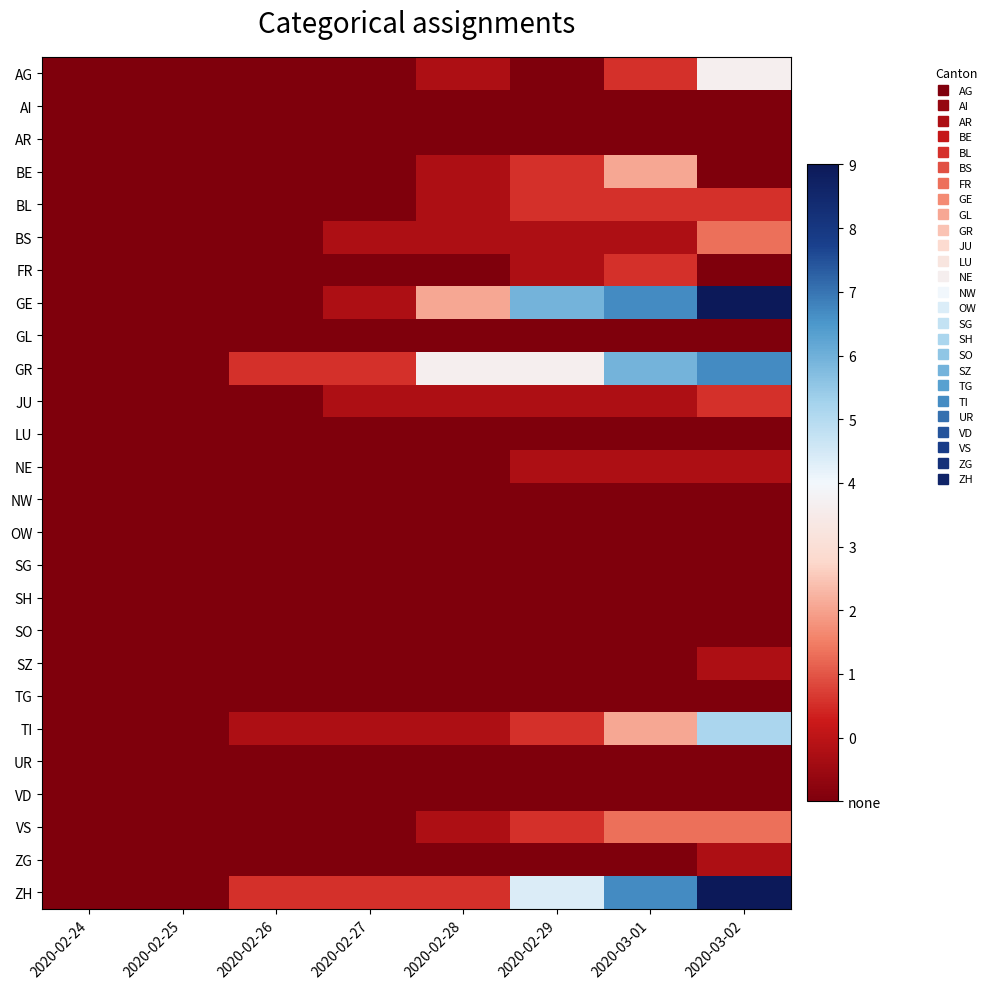

What is the maximum value shown in the chart?

13